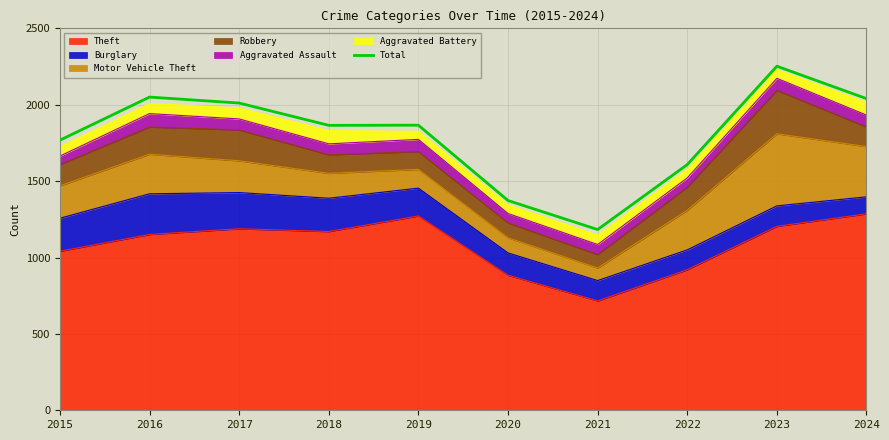

What is the change in value from 2017 to 2023?

+241